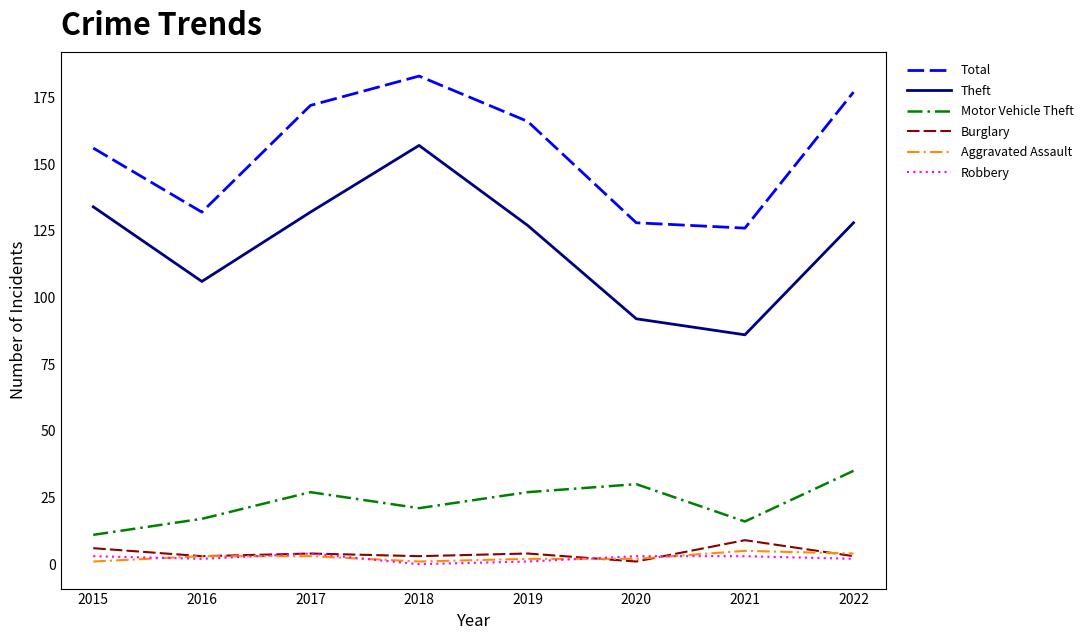

Which series changed the most between 2021 and 2022?

Total